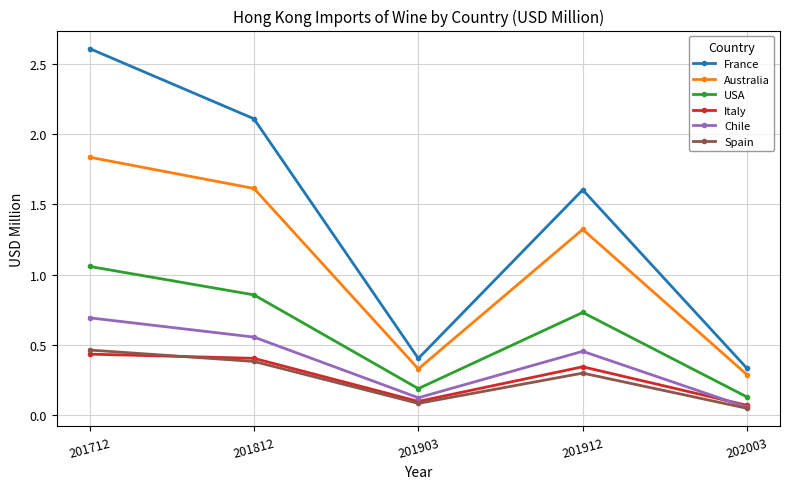

At how many categories does at least one series exceed 1?

3